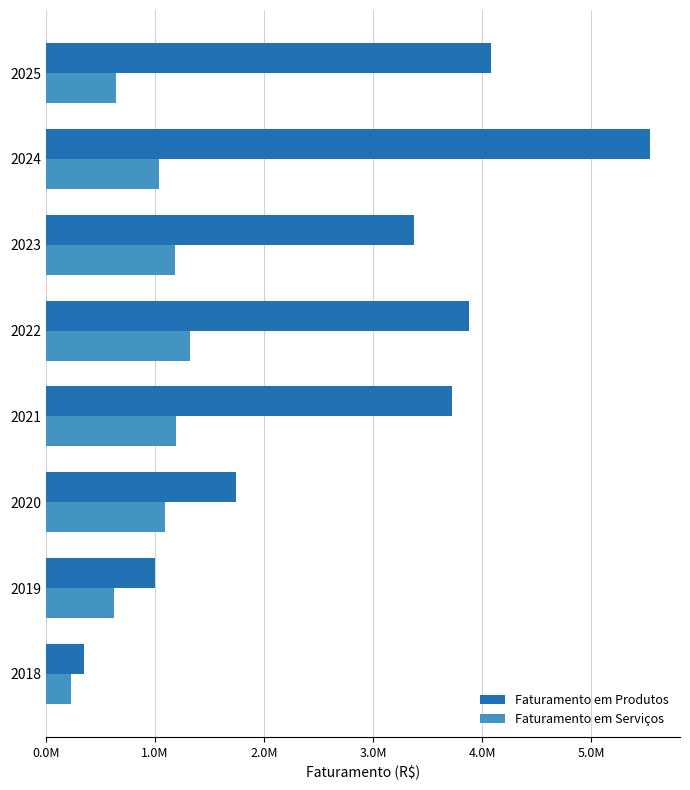

What are all the series names shown in the legend?

Faturamento em Produtos, Faturamento em Serviços